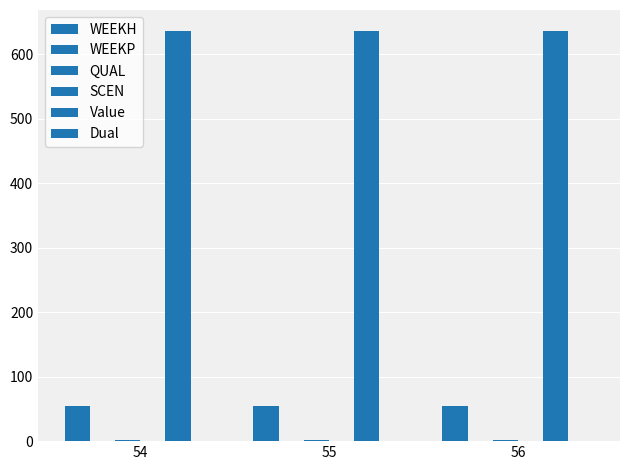

What is the greatest value displayed?

637.1